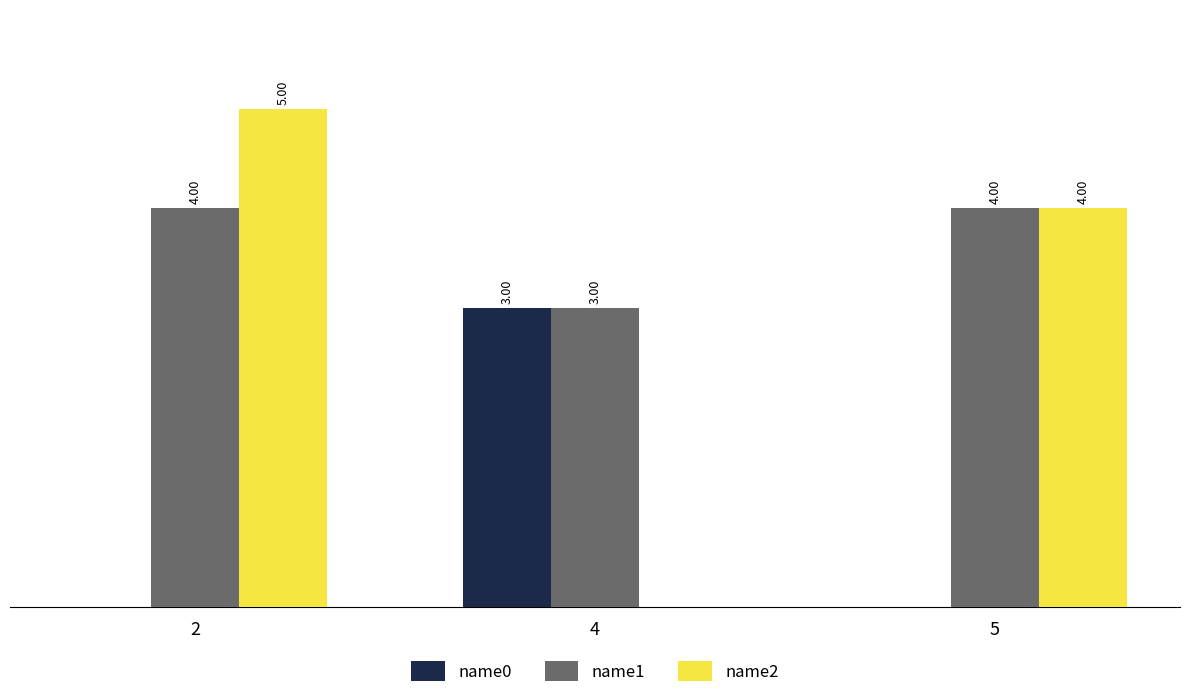

Is the value of name2 at 2 greater than the value of name0 at 4?

Yes